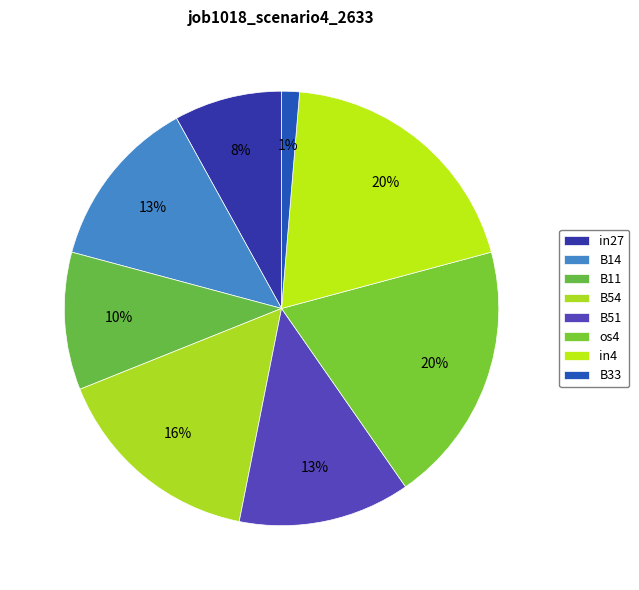

Does any single category account for the majority?

No